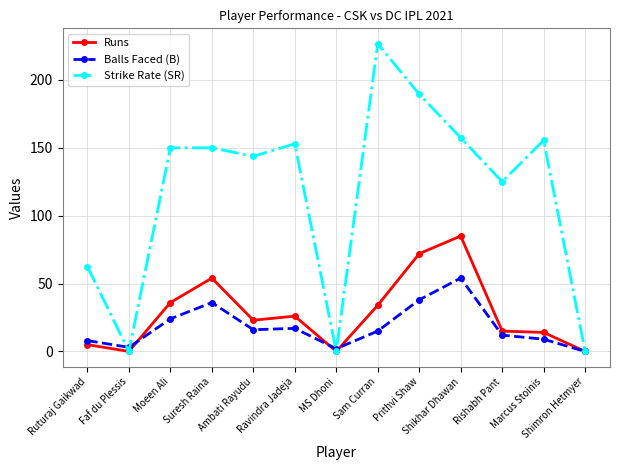

True or false: Balls Faced (B) has more than 0 points higher than both neighbors.

True